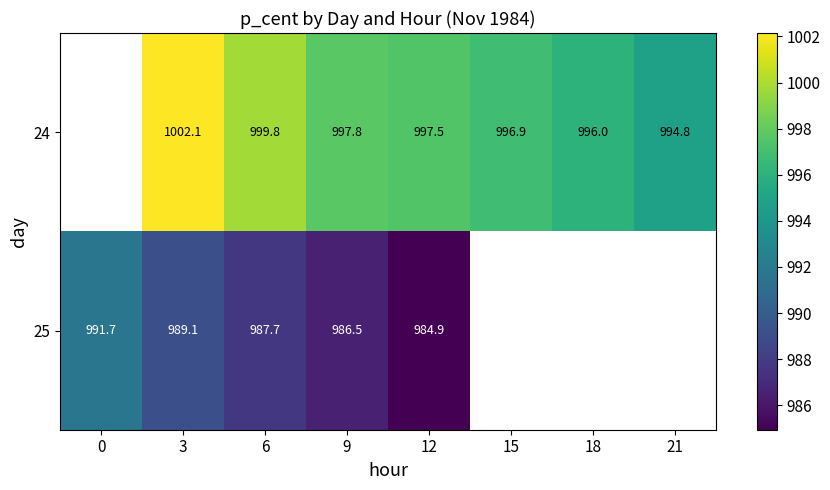

Is the value of 25 at 0 greater than the value of 24 at 3?

No